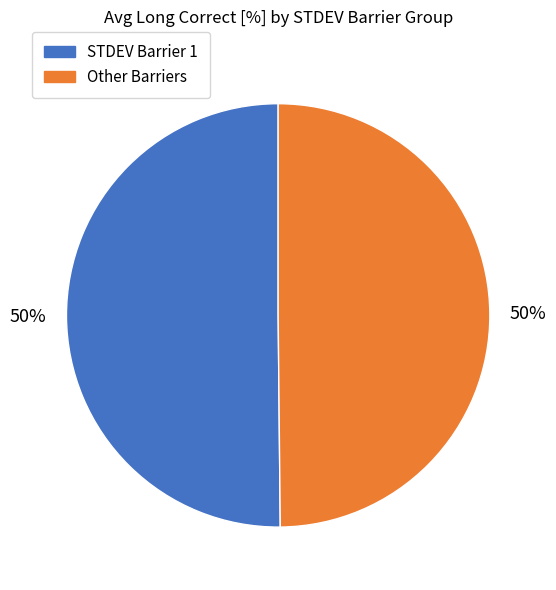

To the nearest percent, what is the average slice percentage?

50%